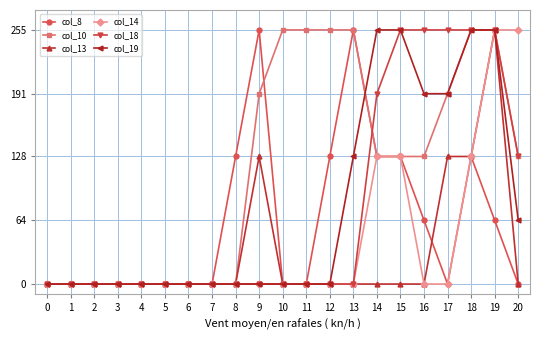

What is the greatest value displayed?

255